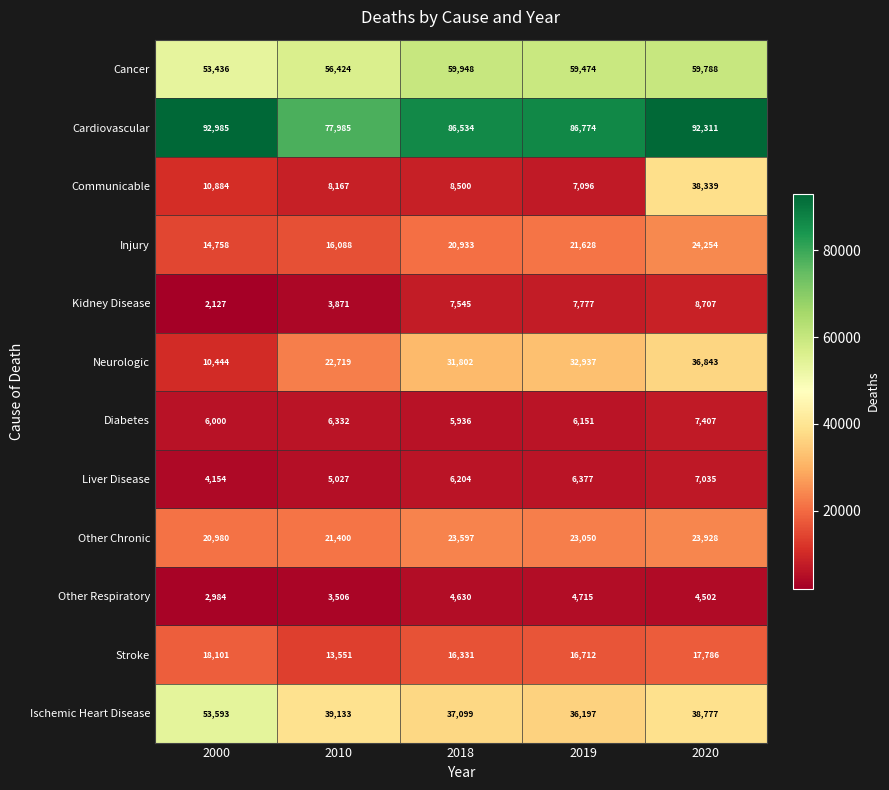

Where does the Other Chronic series first go above 23050?

2018